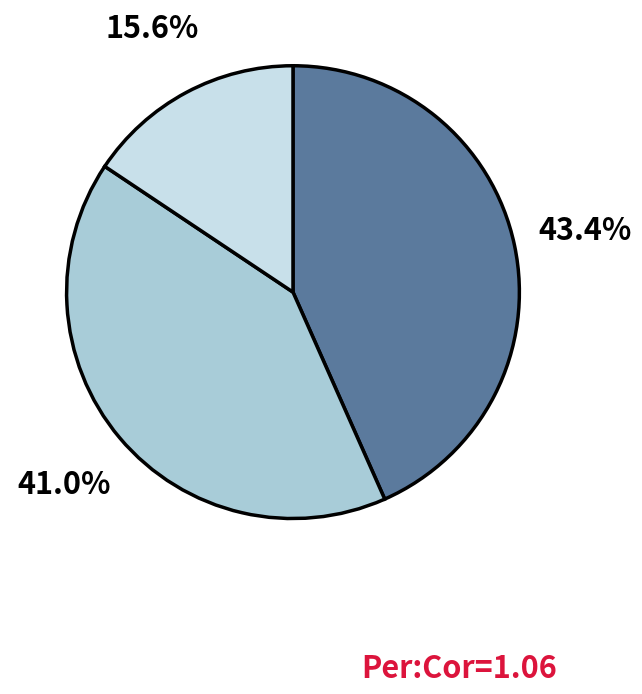

Is there any slice that represents more than half of the pie?

No